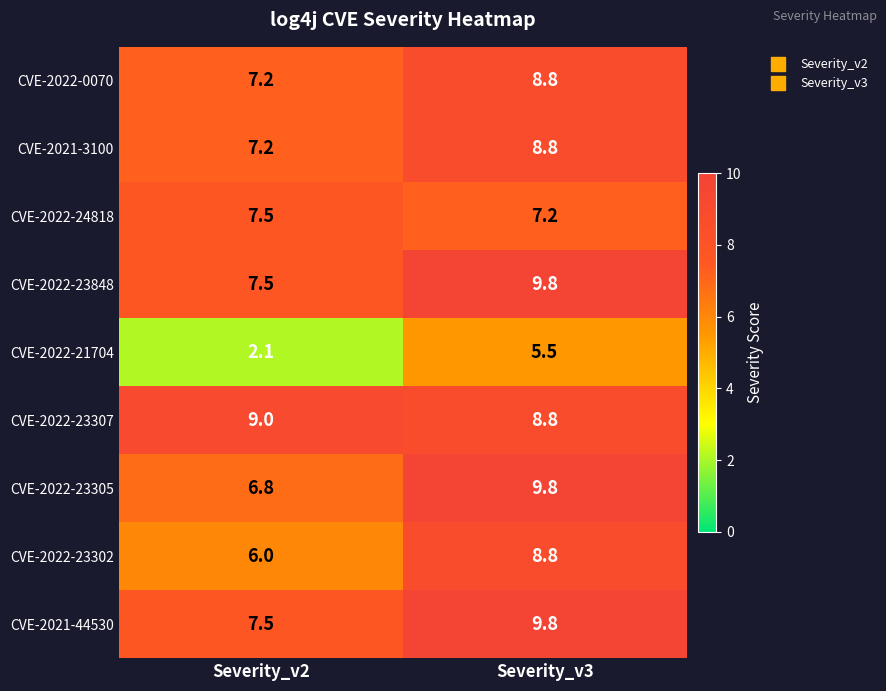

At which category does the chart reach its minimum across all series?

Severity_v2